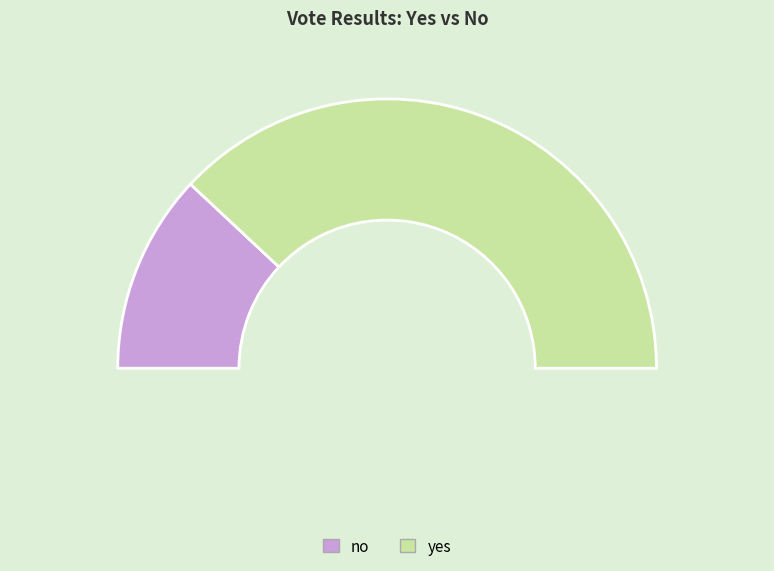

Which category has the smallest portion of the pie?

no